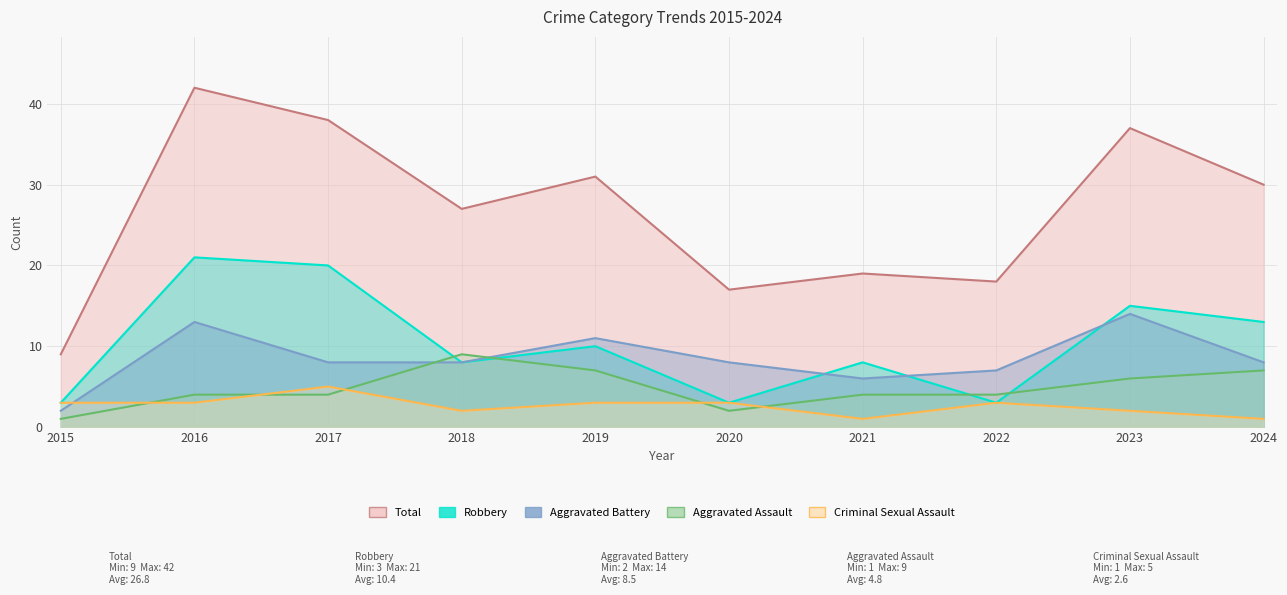

The value of Robbery at 2023 is 15. True or false?

True